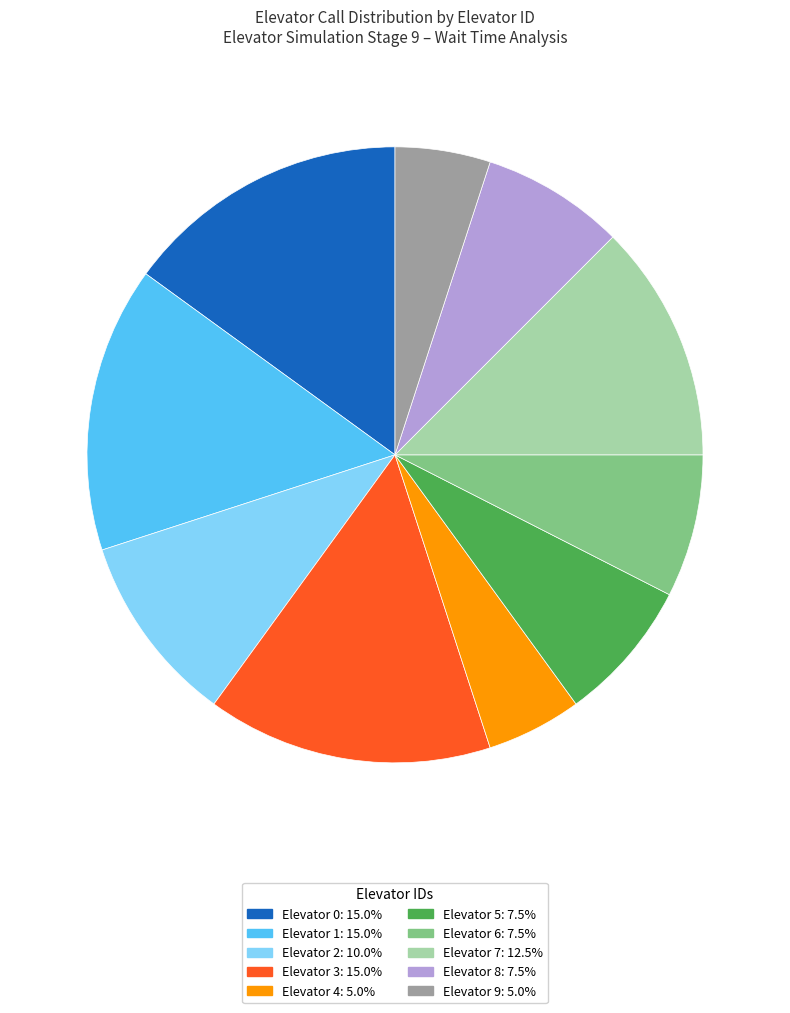

Does any single category account for the majority?

No